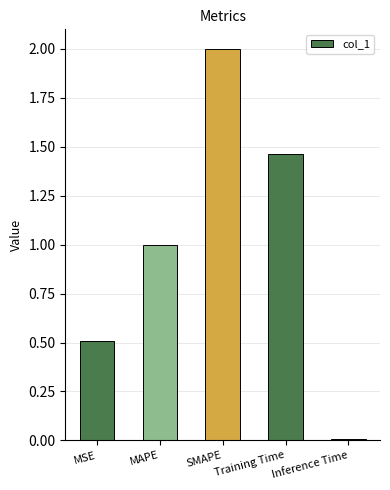

List the labels in order of value, largest first.

SMAPE, Training Time, MAPE, MSE, Inference Time